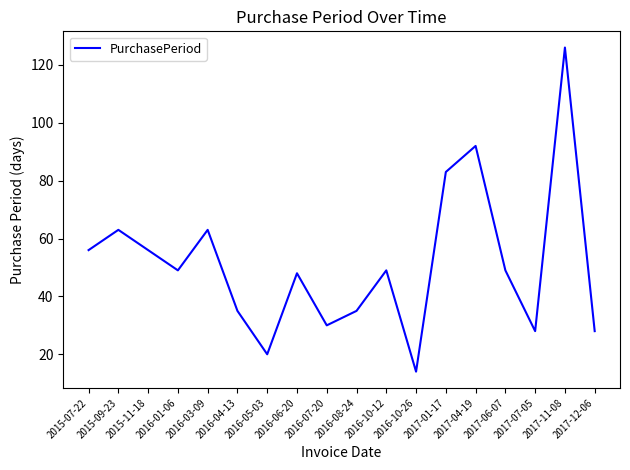

What is the minimum value shown in the chart?

14